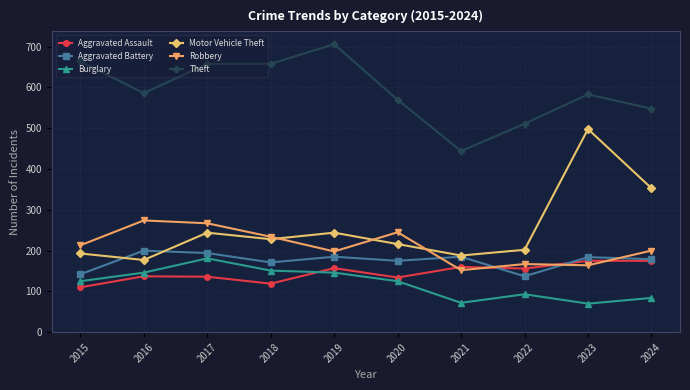

True or false: Burglary has more than 0 interior local peaks.

True